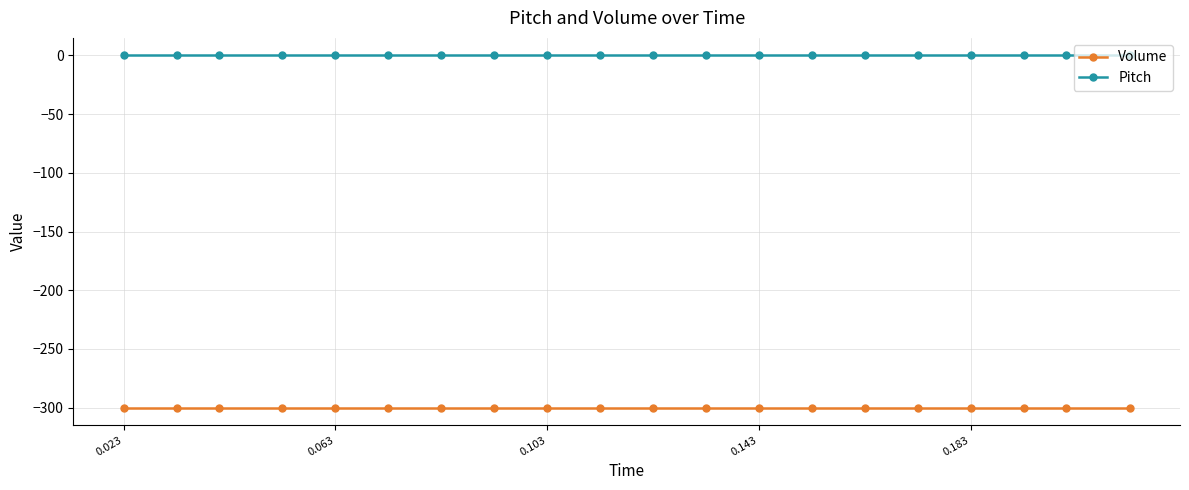

Rank the series by their maximum value, from lowest to highest.

Volume, Pitch